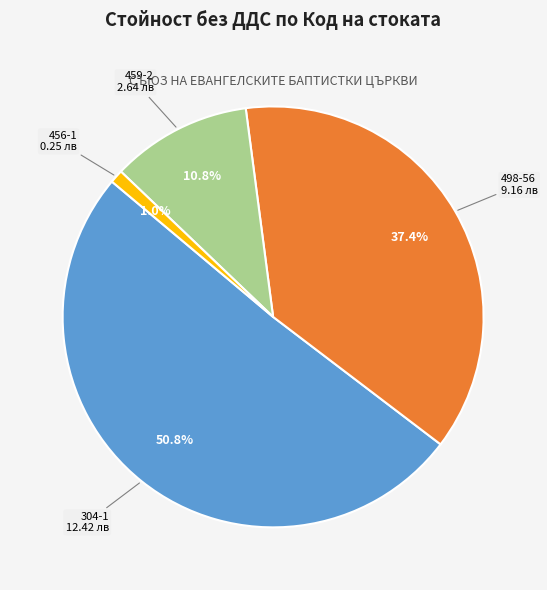

To the nearest percent, what is the combined percentage of 456-1 and 304-1?

52%